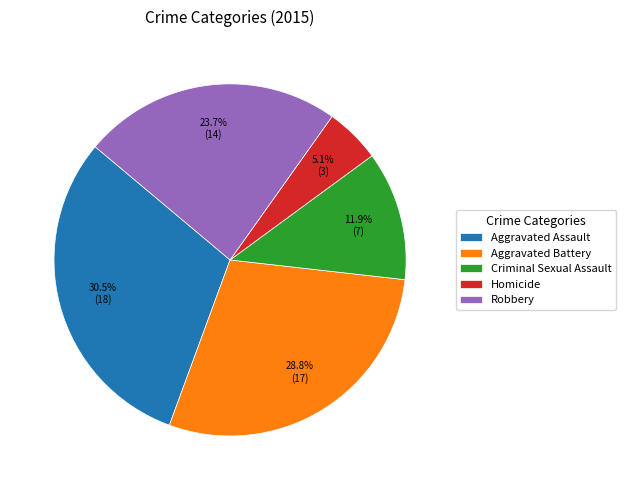

Is there any slice that represents more than half of the pie?

No